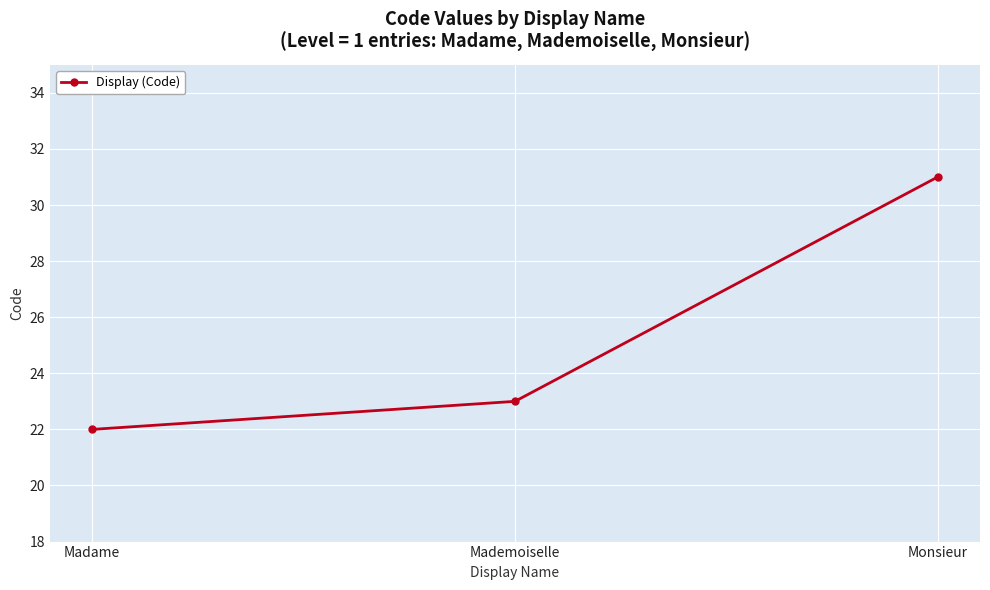

What position from the left is Mademoiselle?

2